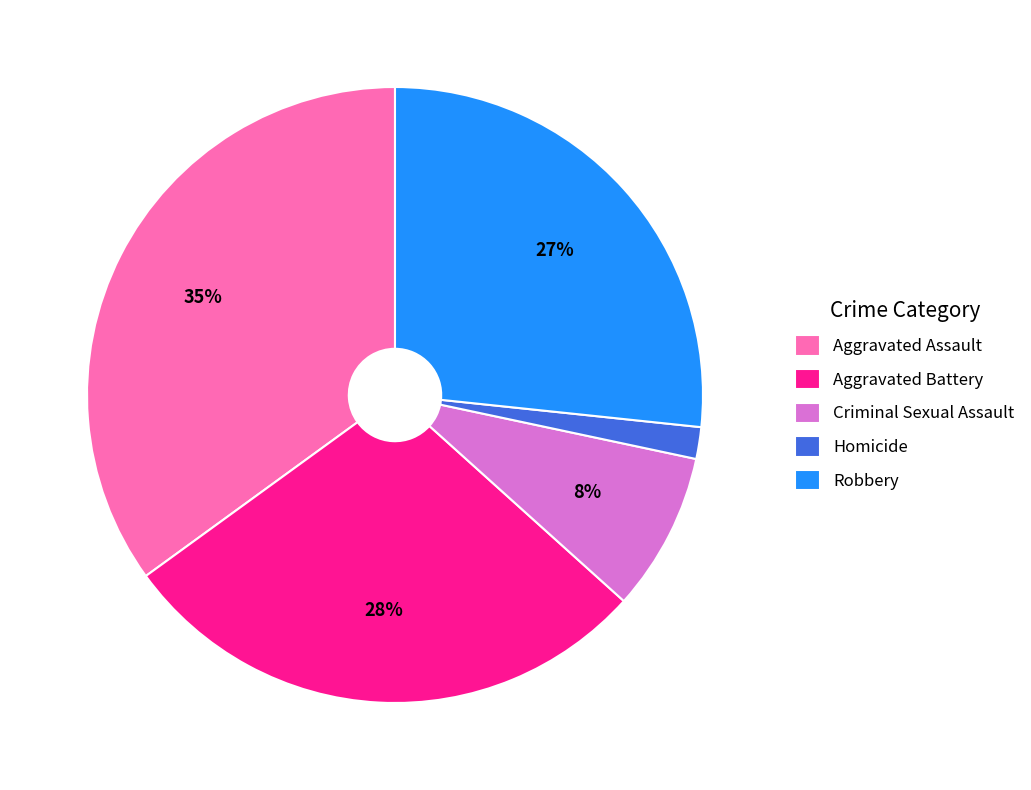

What is the ratio of the value at Homicide to the value at Criminal Sexual Assault?

0.2